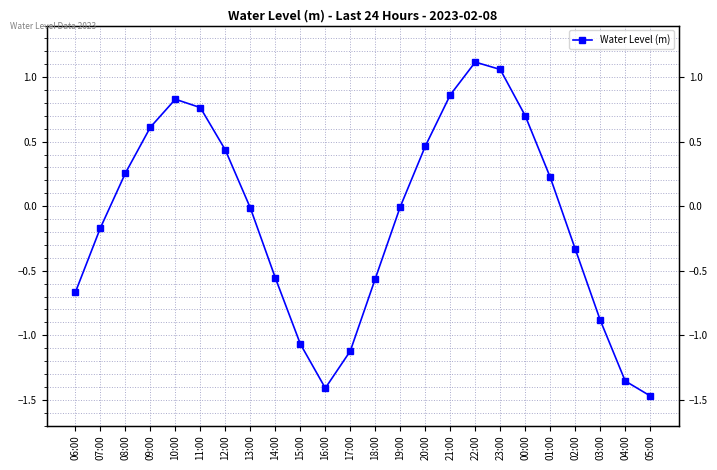

How many lines are shown in the chart?

1